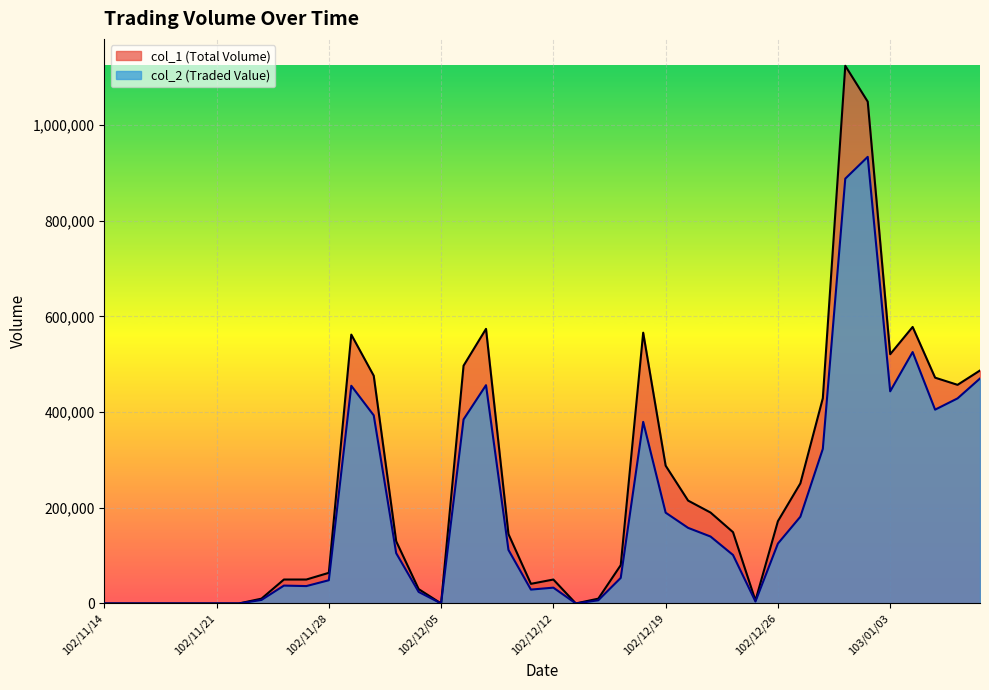

The col_1 series shows 65074 at 102/12/11. True or false?

False